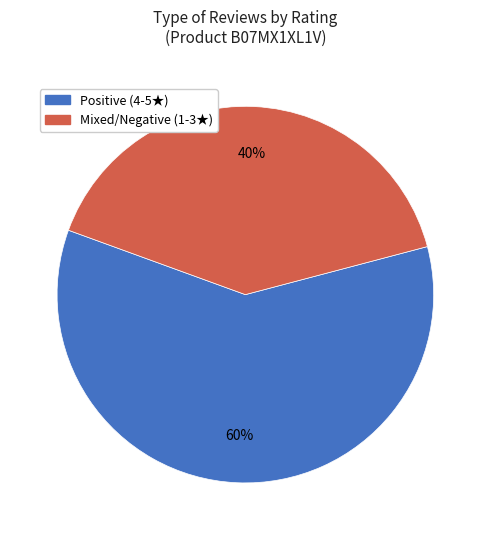

What is the ratio of the value at Positive (4-5★) to the value at Mixed/Negative (1-3★)?

1.5